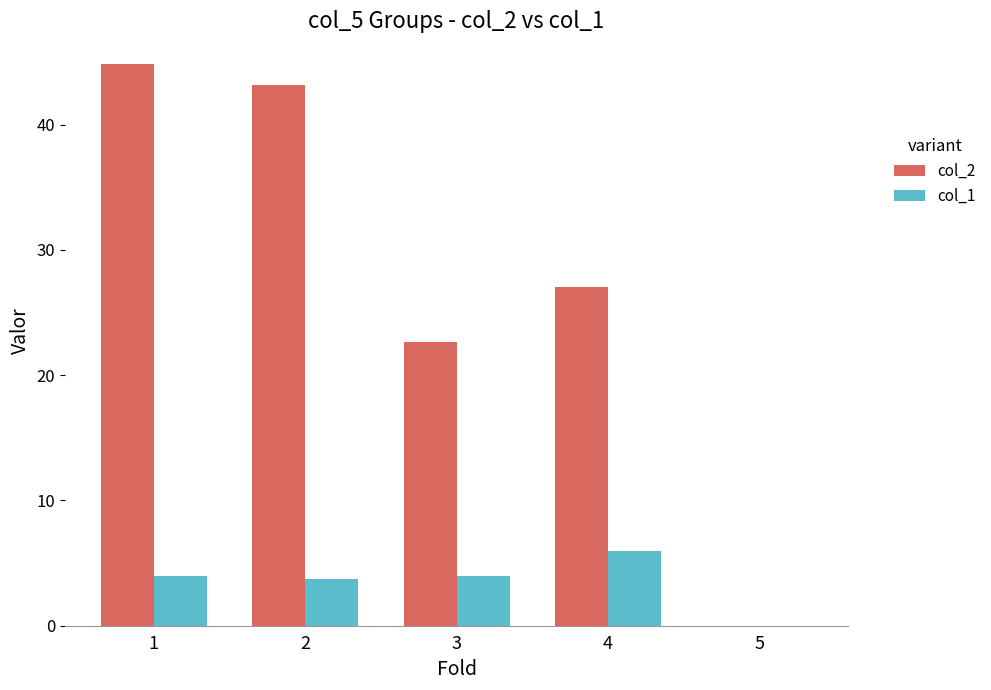

Is the value of col_1 at 2 greater than the value of col_2 at 2?

No